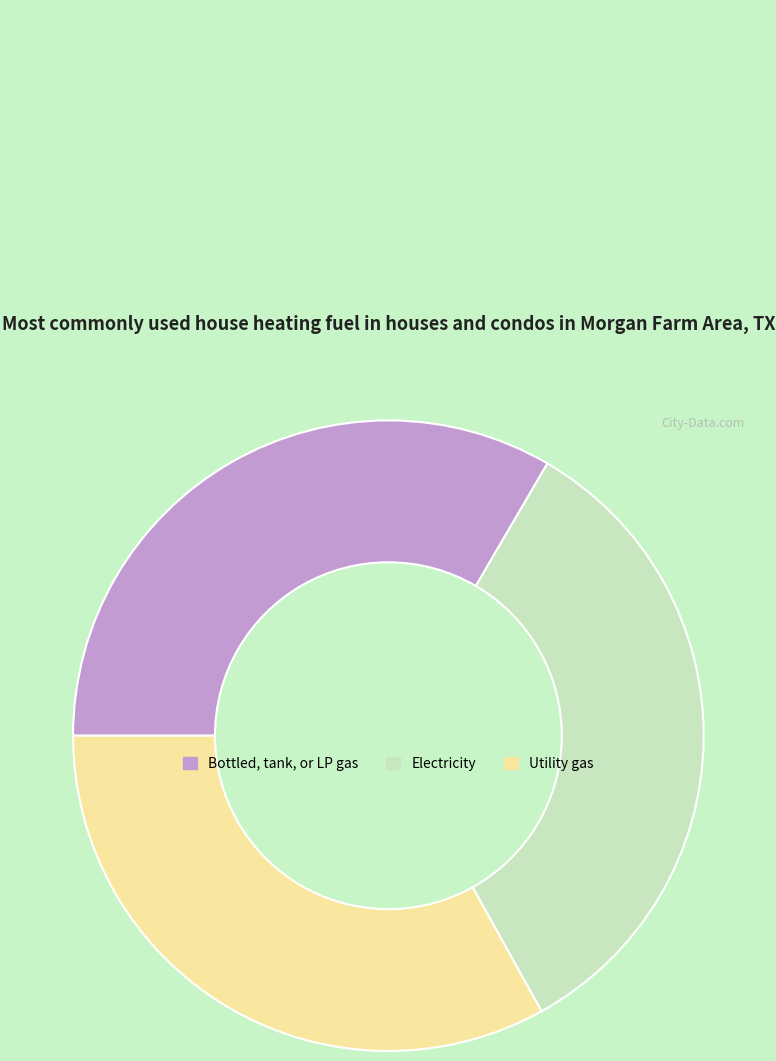

True or false: Bottled, tank, or LP gas accounts for 33% of the total.

True